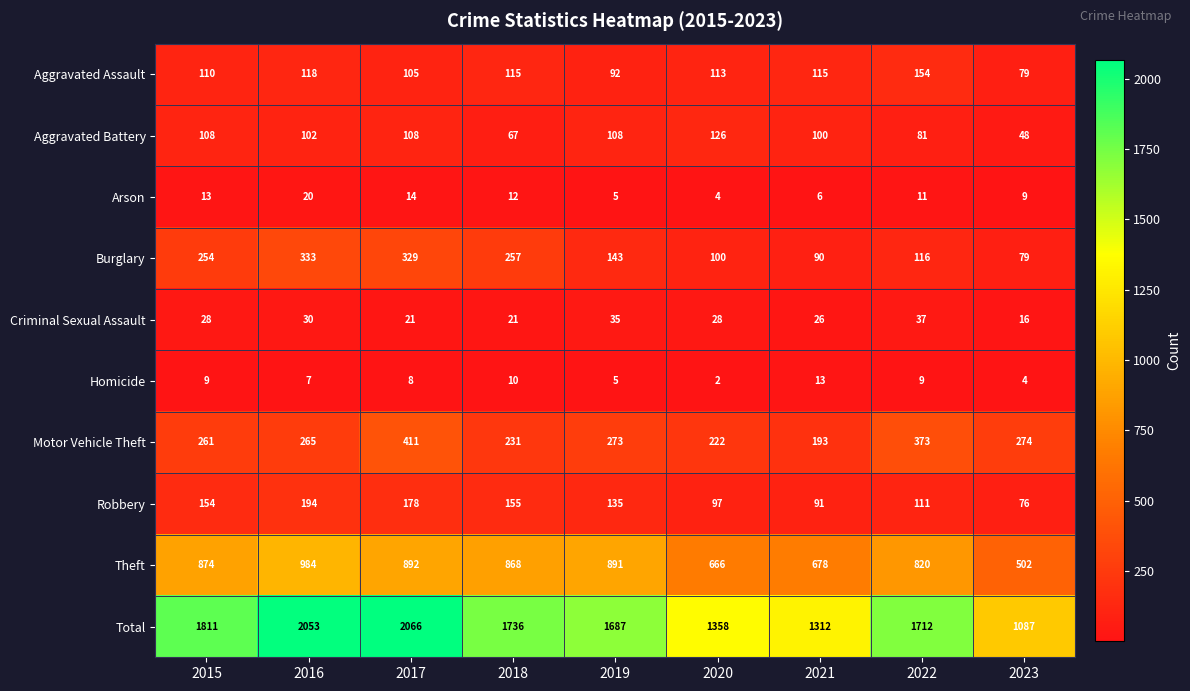

What is the difference between the highest and lowest values at 2016?

2046